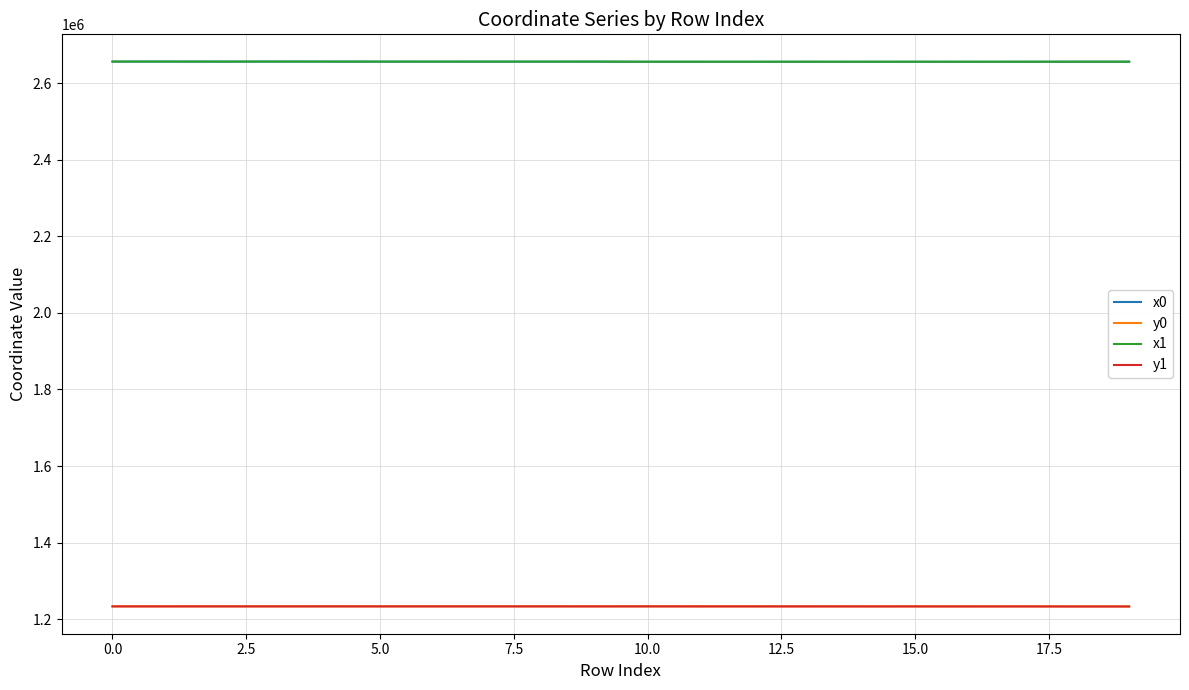

What is the lowest value of the y0 series?

1232872.6